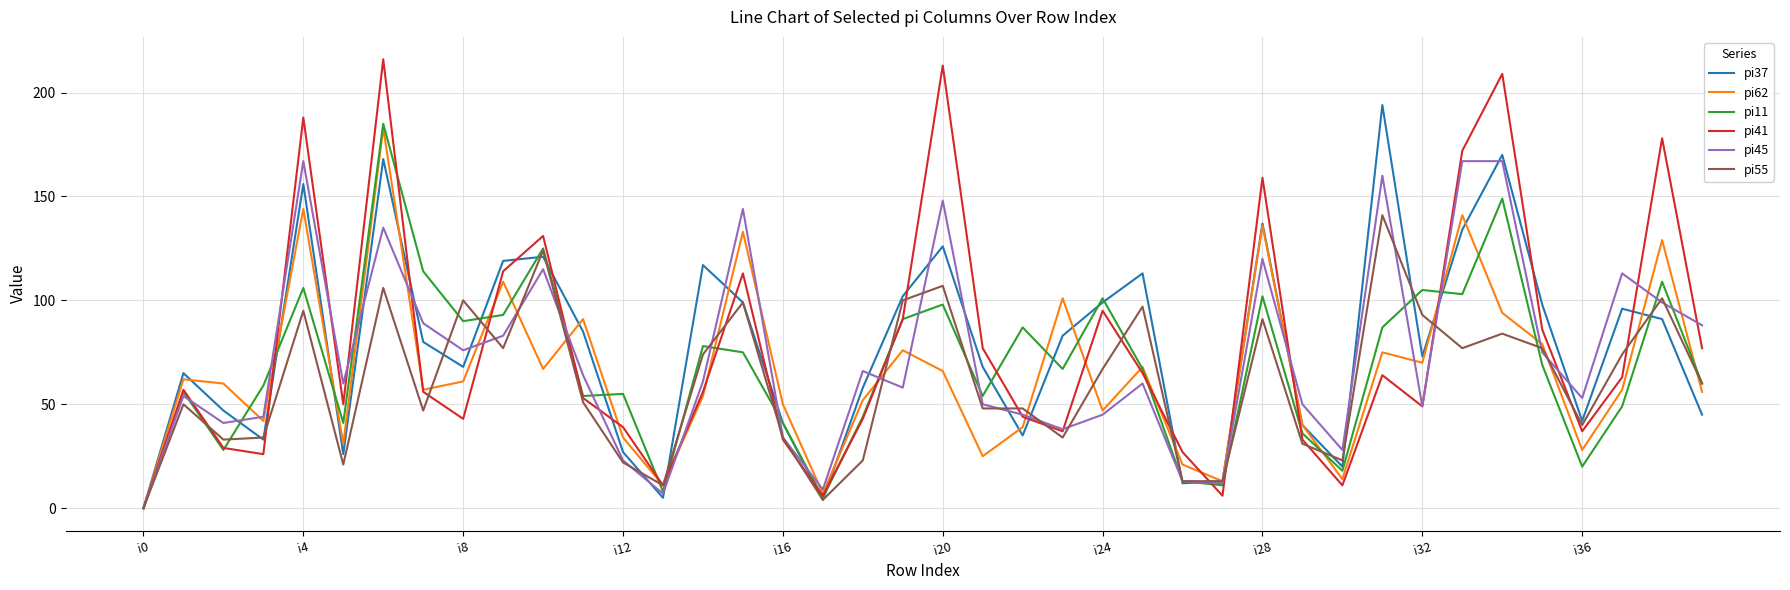

Reading left to right, list all the values displayed in this chart.

pi37: 0	65	47	33	156	26	168	80	68	119	121	85	27	5	117	99	41	4	58	102	126	68	35	83	99	113	12	13	137	40	20	194	73	134	170	98	42	96	91	45
pi62: 0	62	60	42	144	31	183	57	61	109	67	91	34	11	54	133	50	7	52	76	66	25	39	101	47	68	21	13	136	40	14	75	70	141	94	79	28	57	129	56
pi11: 0	56	28	59	106	41	185	114	90	93	125	54	55	8	78	75	41	5	44	91	98	54	87	67	101	67	13	11	102	36	18	87	105	103	149	69	20	49	109	60
pi41: 0	57	29	26	188	50	216	56	43	114	131	53	39	11	56	113	33	6	43	91	213	77	44	37	95	65	27	6	159	33	11	64	49	172	209	86	37	63	178	77
pi45: 0	54	41	44	167	60	135	89	76	83	115	64	23	7	61	144	34	9	66	58	148	50	45	38	45	60	13	12	120	50	28	160	49	167	167	75	53	113	99	88
pi55: 0	50	33	34	95	21	106	47	100	77	124	51	22	11	74	99	34	4	23	100	107	48	48	34	67	97	13	13	91	31	23	141	93	77	84	77	40	74	101	60